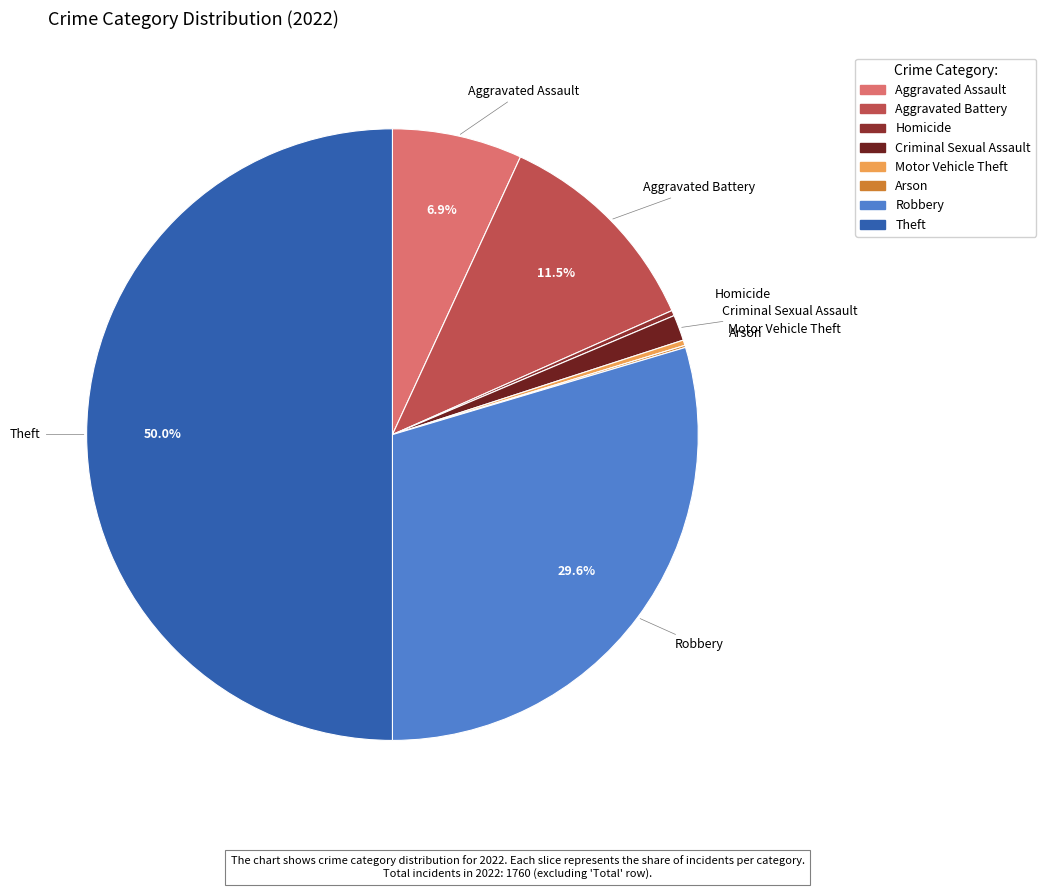

To the nearest percent, what is the difference between the largest and smallest slice percentages?

50%